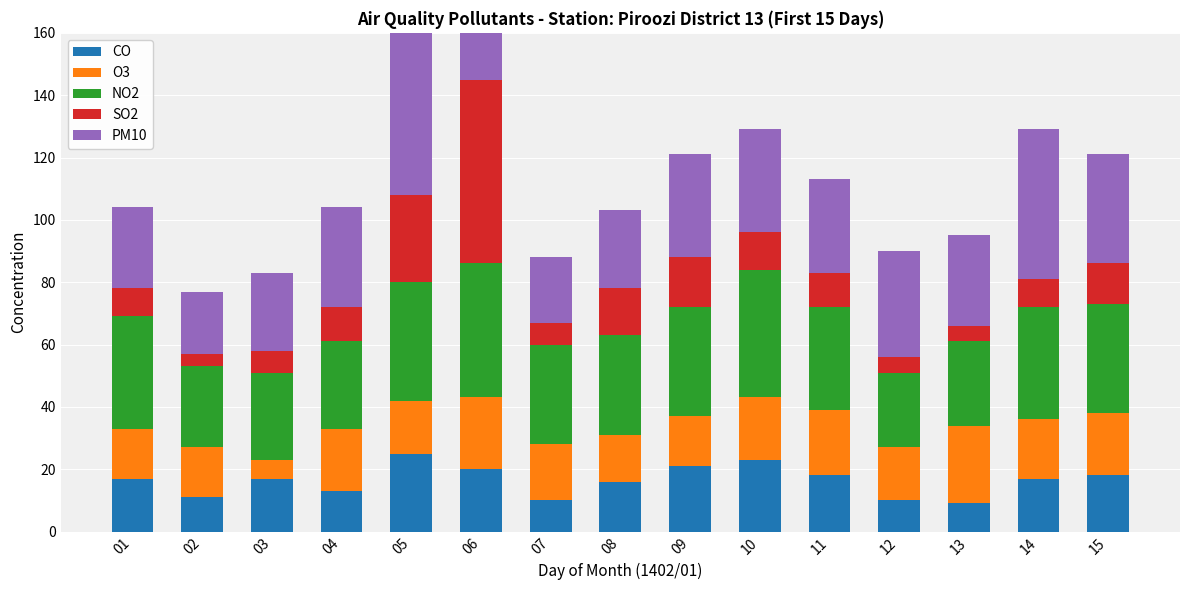

What is the value of the CO bar at the 15th from the left?

18